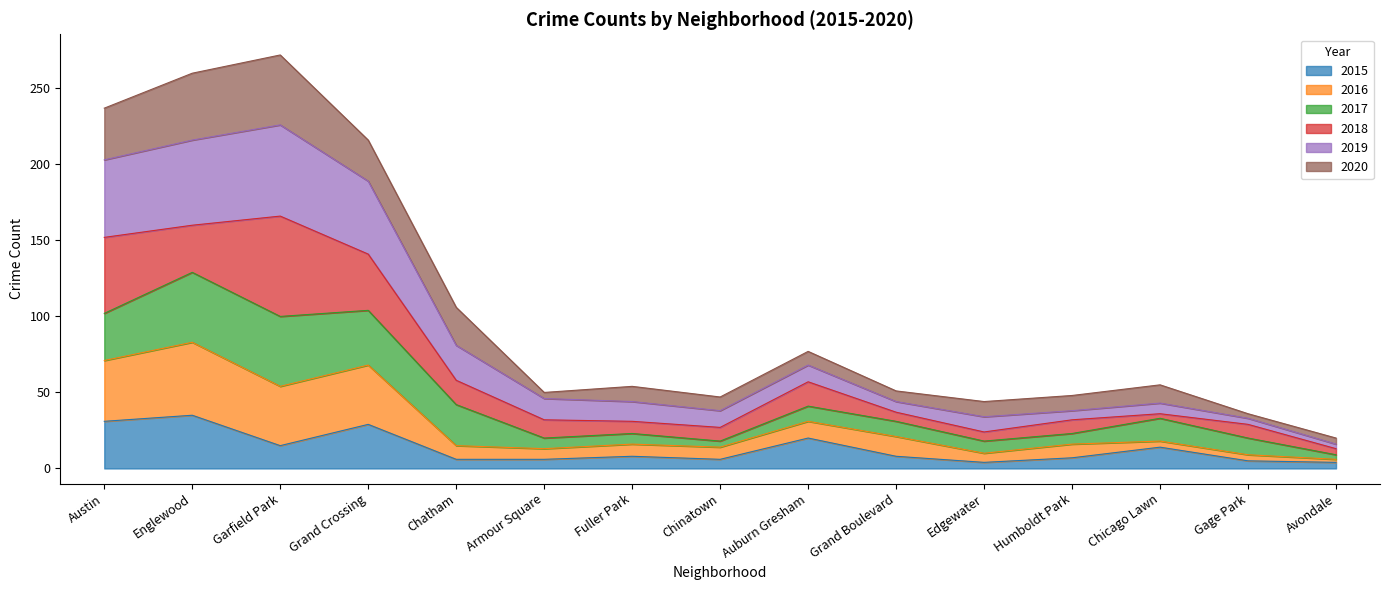

True or false: 2015 and 2016 intersect in this chart.

False